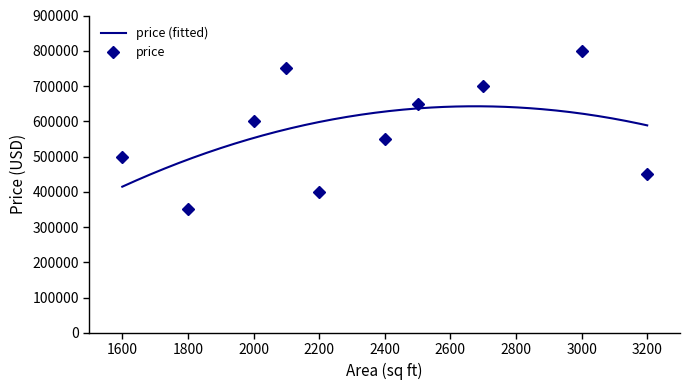

The value at 2500 is 650000. True or false?

True